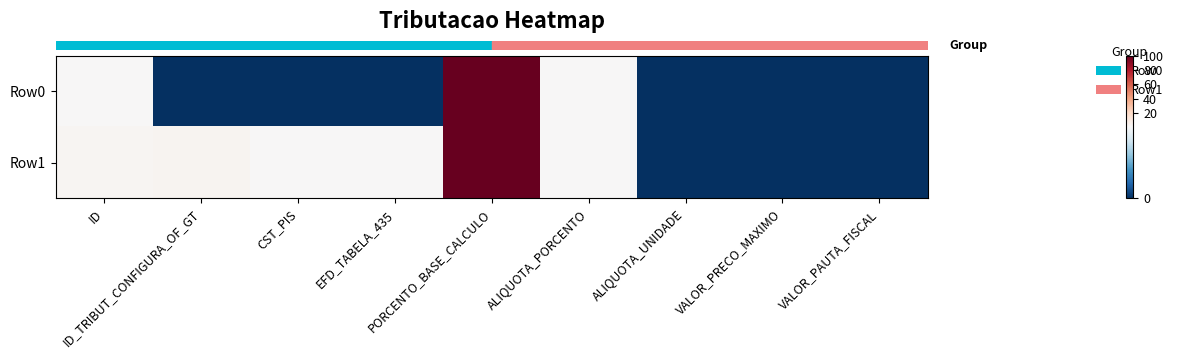

Count the number of categories in the chart.

9